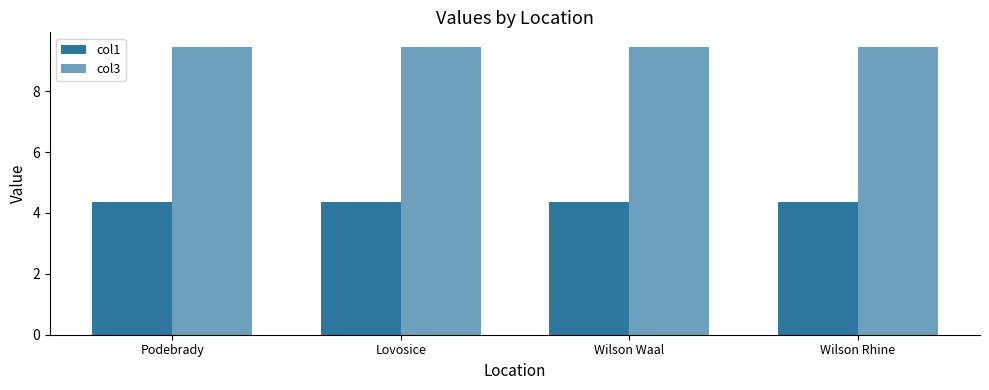

List the series in order of their peak value, highest first.

col3, col1